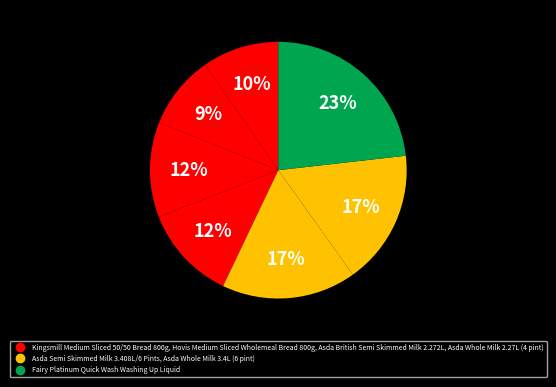

To the nearest percent, what is the average slice percentage?

14%